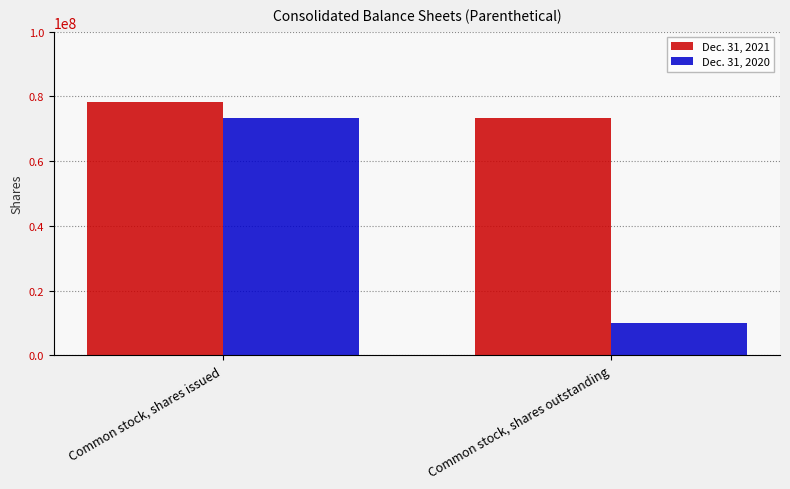

Are the bars horizontal?

No